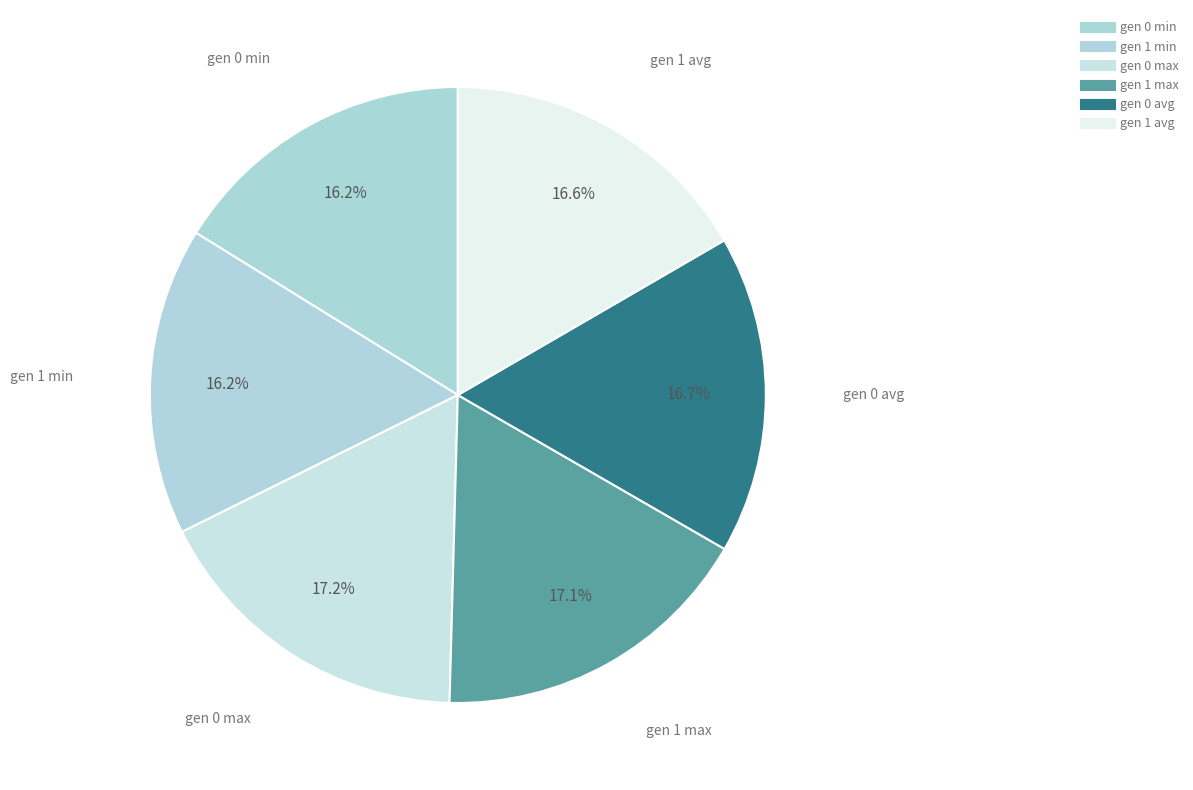

Is the sum of gen 0 min and gen 0 avg greater than half?

No